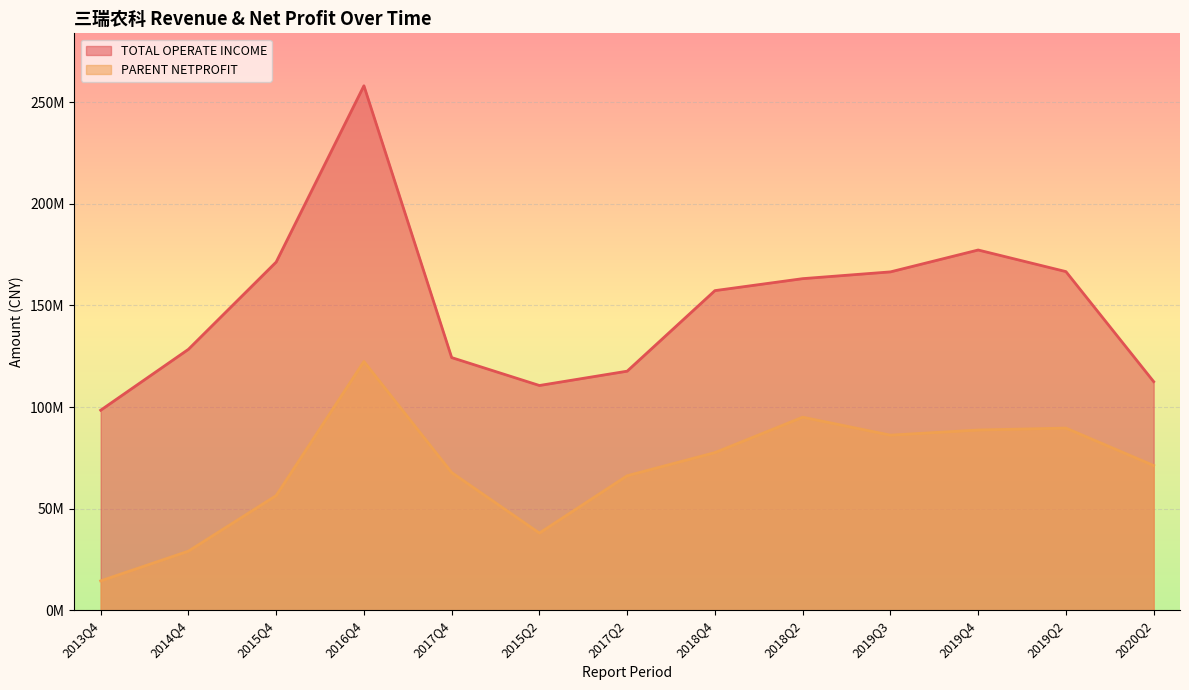

Count the number of categories in the chart.

13